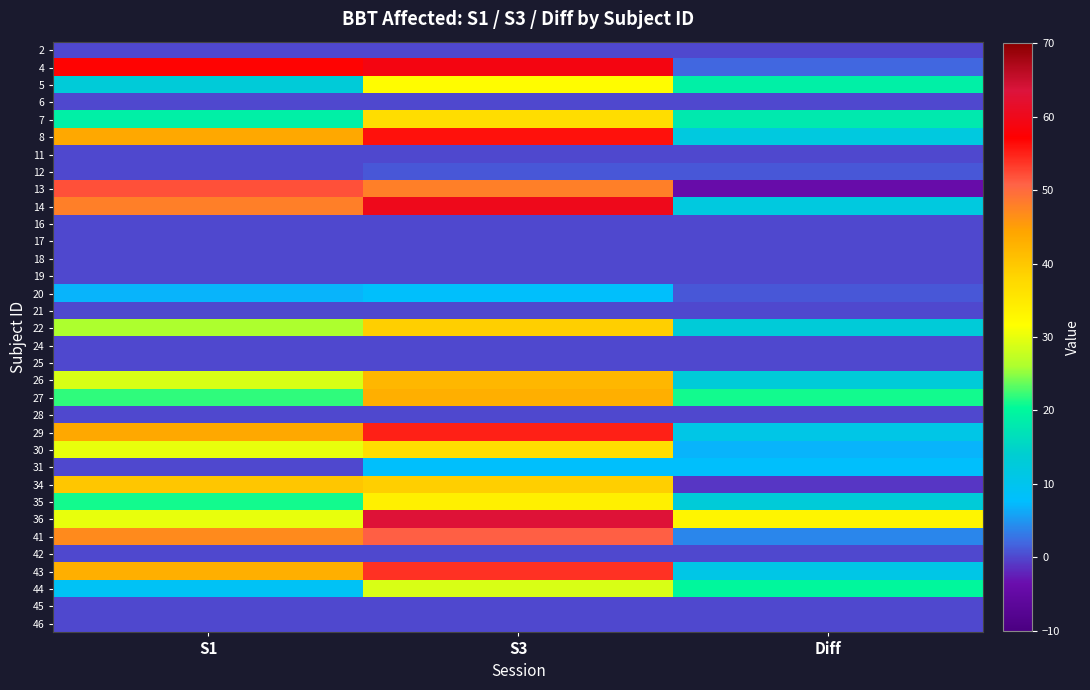

Reading left to right, list all the values displayed in this chart.

2: S1=0	S3=0	Diff=0
4: S1=57	S3=59	Diff=2
5: S1=13	S3=32	Diff=19
6: S1=0	S3=0	Diff=0
7: S1=19	S3=37	Diff=18
8: S1=44	S3=56	Diff=12
11: S1=0	S3=0	Diff=0
12: S1=0	S3=1	Diff=1
13: S1=52	S3=48	Diff=-4
14: S1=48	S3=60	Diff=12
16: S1=0	S3=0	Diff=0
17: S1=0	S3=0	Diff=0
18: S1=0	S3=0	Diff=0
19: S1=0	S3=0	Diff=0
20: S1=7	S3=8	Diff=1
21: S1=0	S3=0	Diff=0
22: S1=26	S3=39	Diff=13
24: S1=0	S3=0	Diff=0
25: S1=0	S3=0	Diff=0
26: S1=29	S3=42	Diff=13
27: S1=22	S3=43	Diff=21
28: S1=0	S3=0	Diff=0
29: S1=44	S3=55	Diff=11
30: S1=30	S3=37	Diff=7
31: S1=0	S3=8	Diff=8
34: S1=40	S3=39	Diff=-1
35: S1=21	S3=34	Diff=13
36: S1=30	S3=63	Diff=33
41: S1=47	S3=51	Diff=4
42: S1=0	S3=0	Diff=0
43: S1=43	S3=54	Diff=11
44: S1=9	S3=29	Diff=20
45: S1=0	S3=0	Diff=0
46: S1=0	S3=0	Diff=0